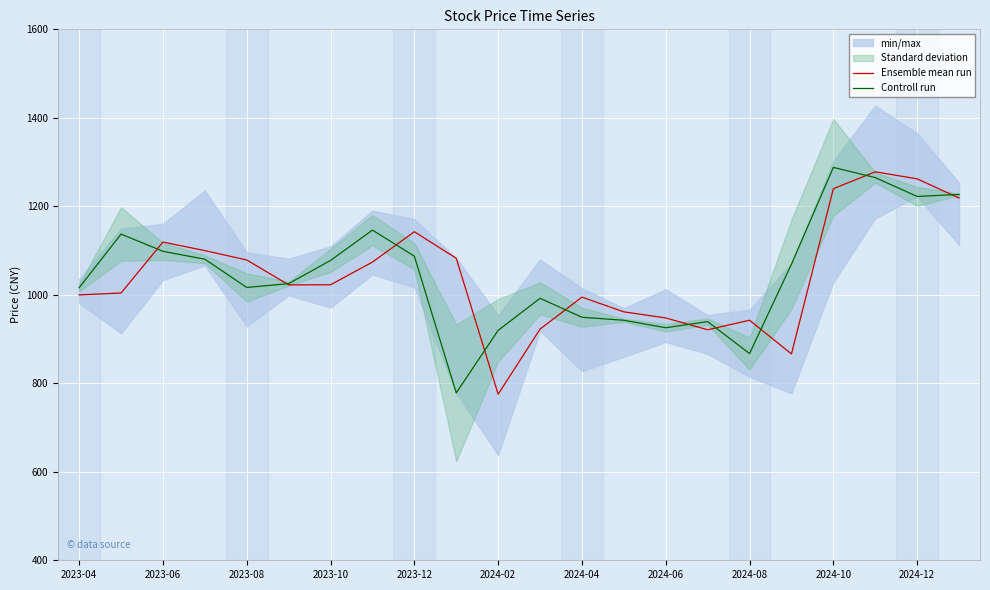

How many categories are shown in the chart?

22